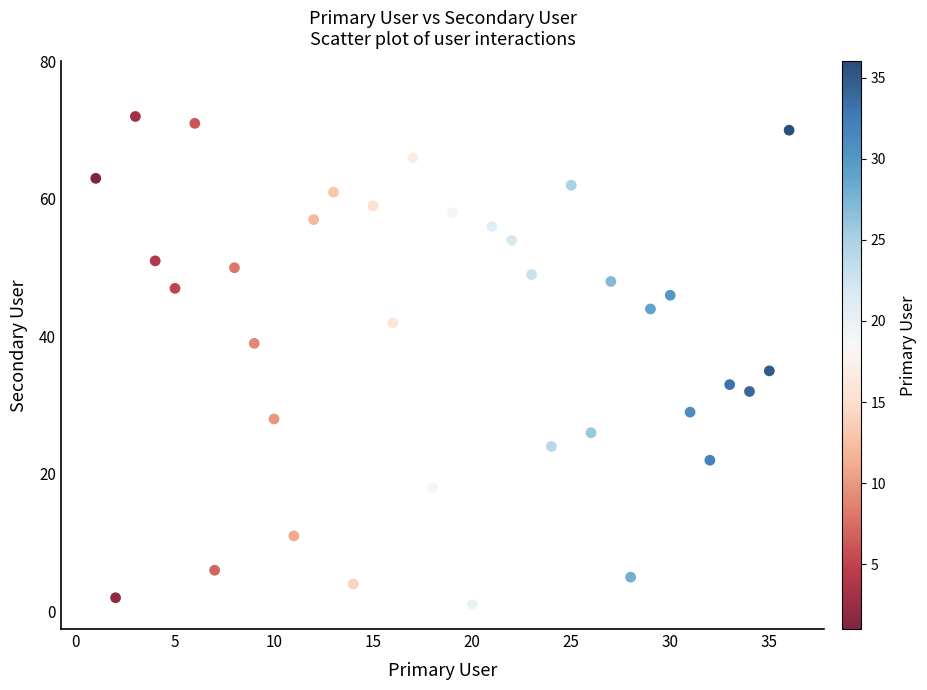

What is the range of X values (max minus min)?

35